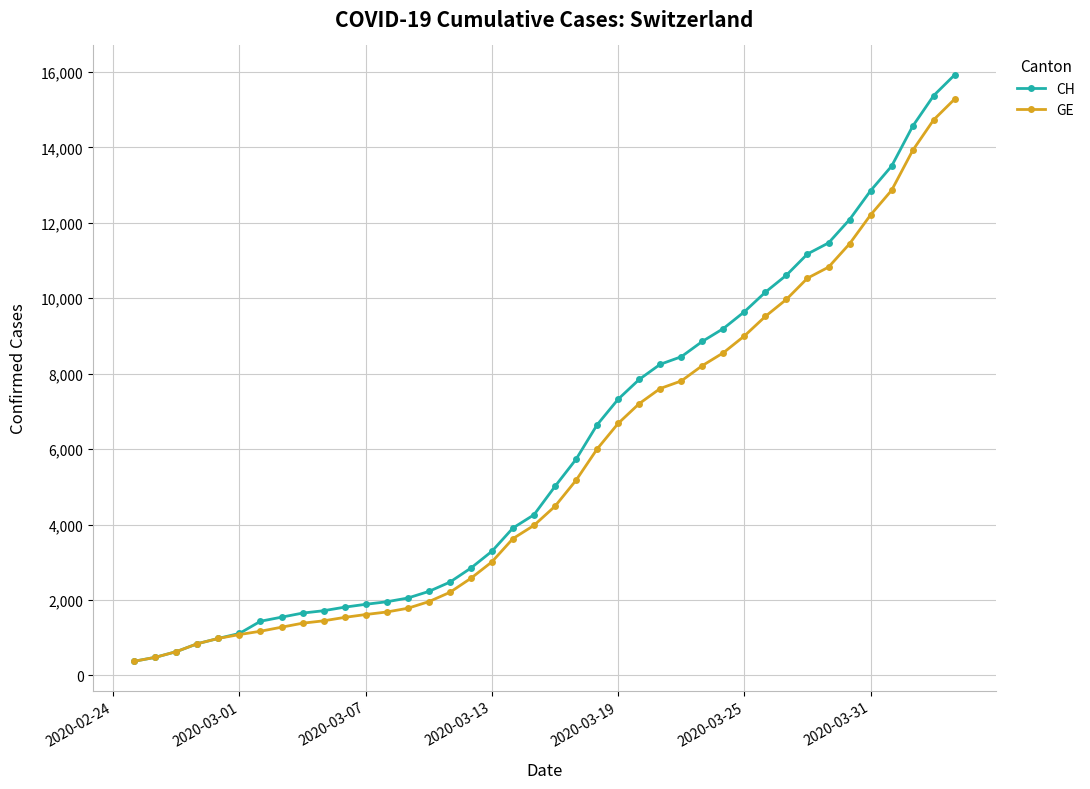

Which series has the widest spread of values?

CH